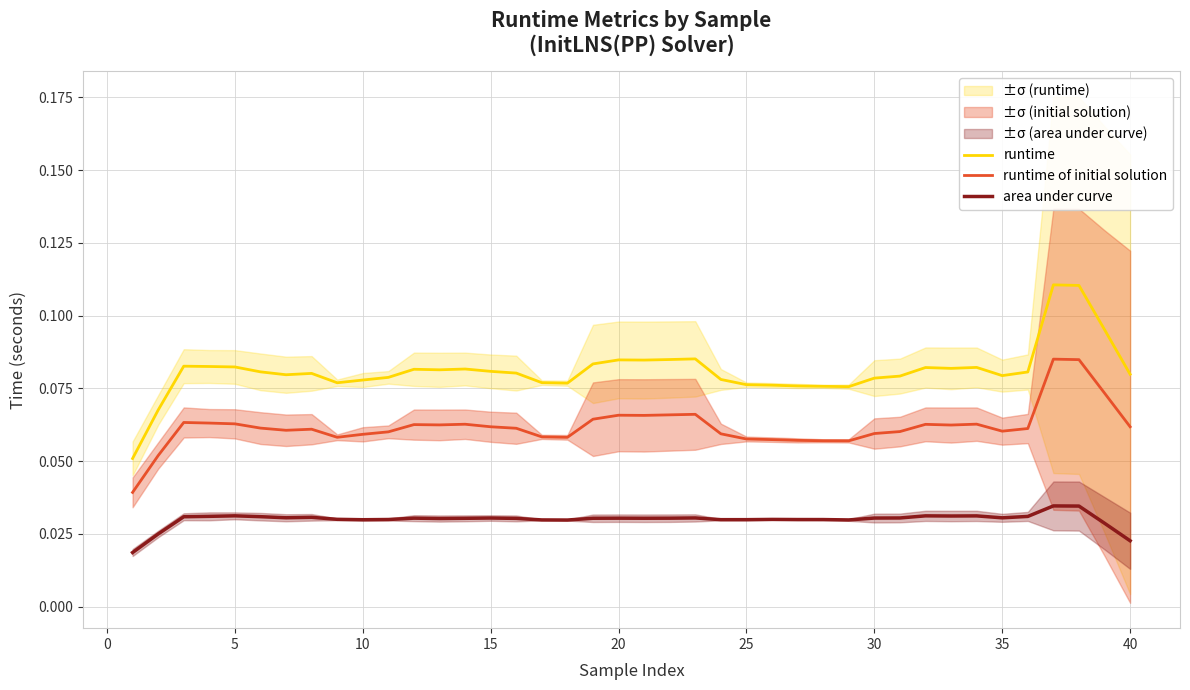

True or false: runtime of initial solution and runtime cross at least once.

False